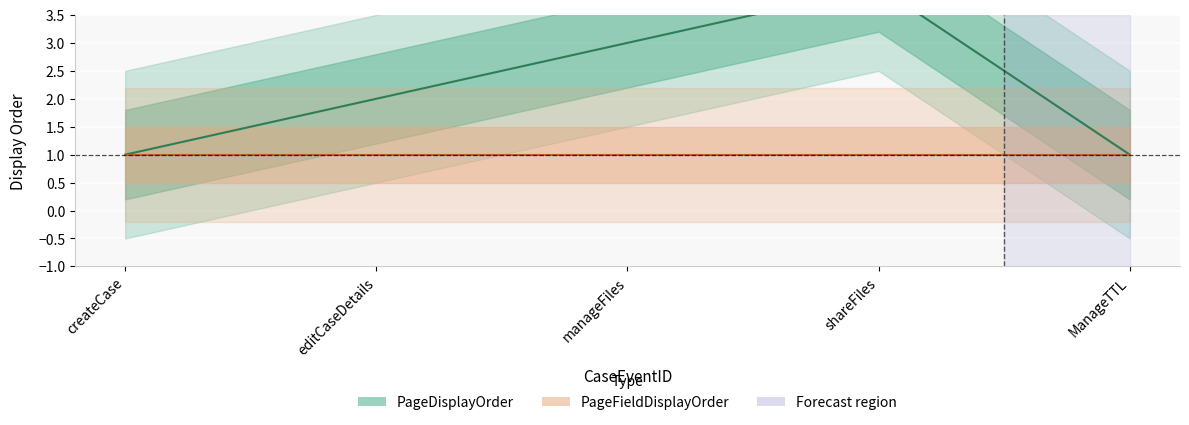

At which label is the value closest to 2?

editCaseDetails